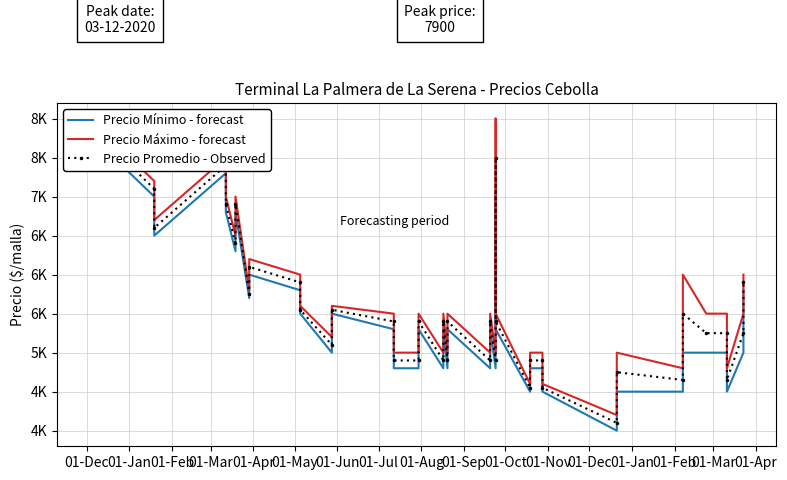

How many categories are shown in the chart?

40